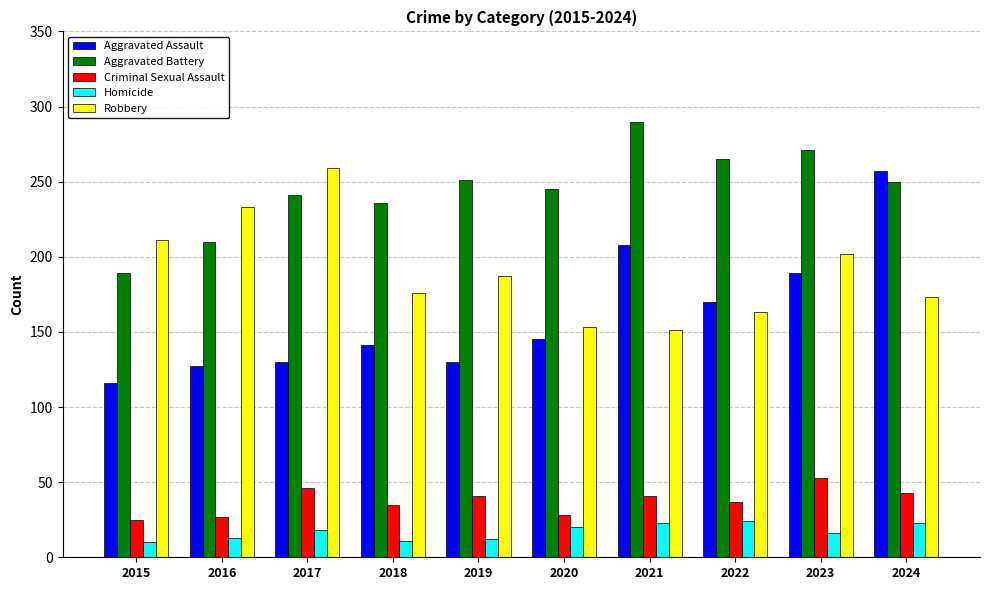

What are all the series names shown in the legend?

Aggravated Assault, Aggravated Battery, Criminal Sexual Assault, Homicide, Robbery